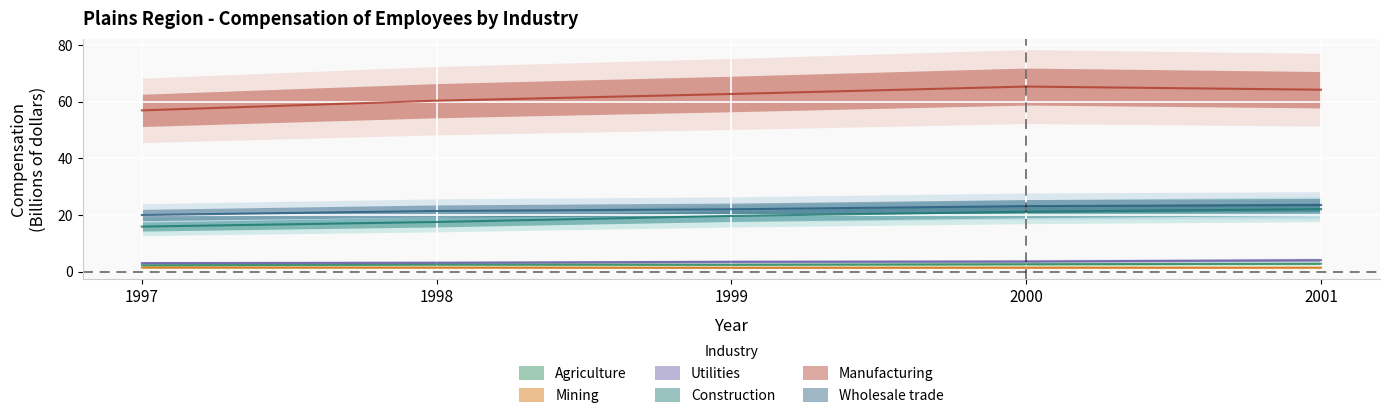

How many categories are shown in the chart?

5